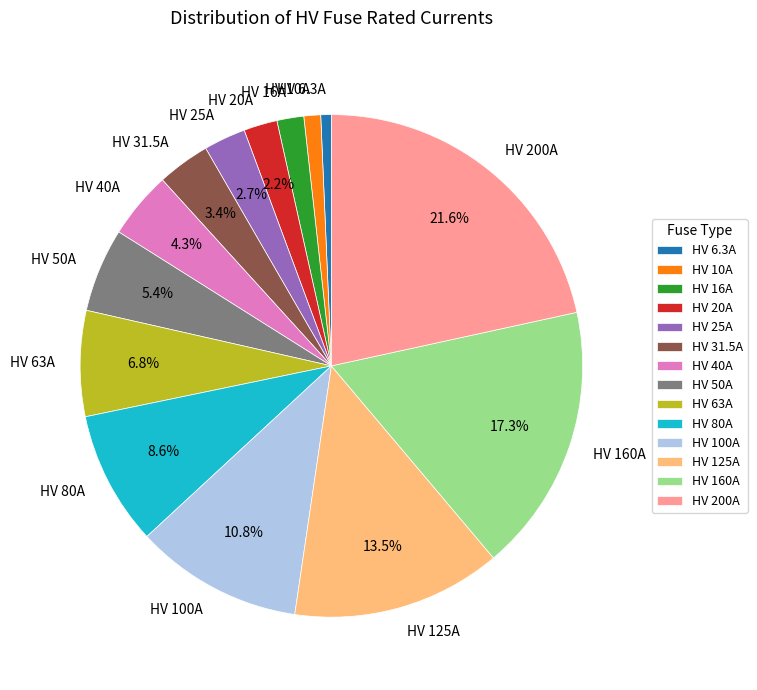

What is the ratio of the value at HV 10A to the value at HV 6.3A?

1.6